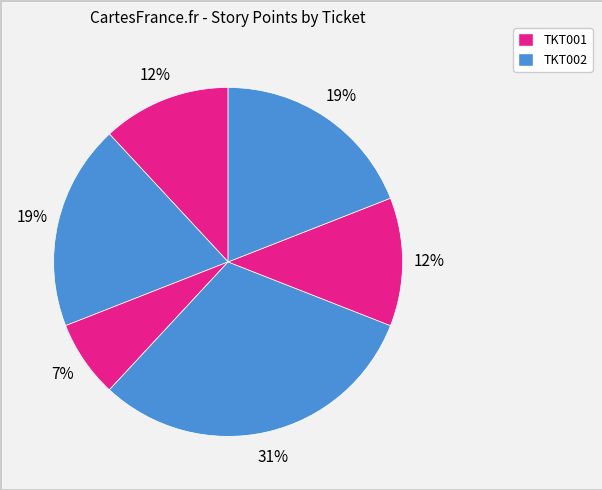

Is there a majority slice in this chart?

No